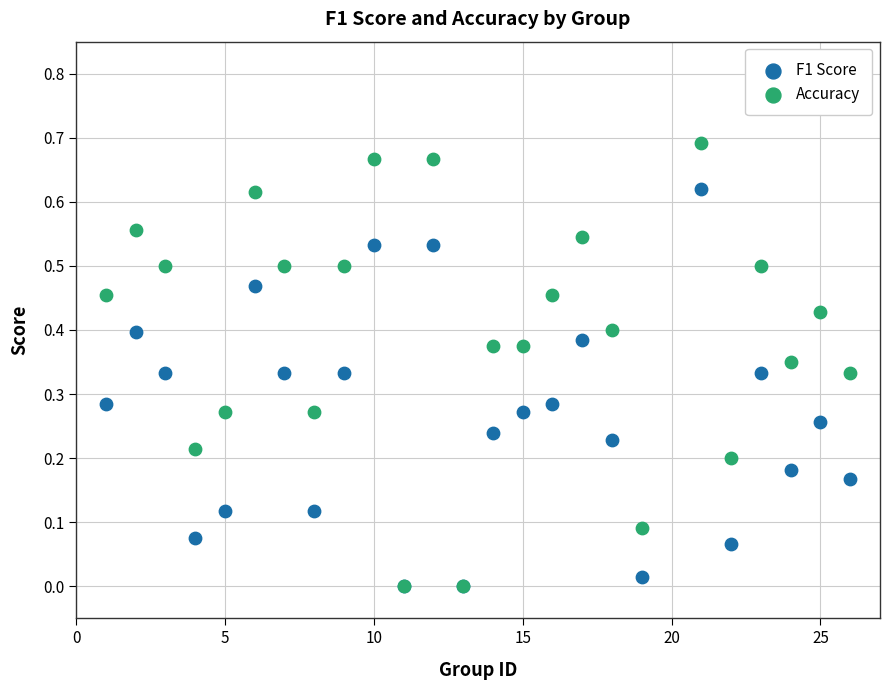

What are all the series names shown in the legend?

F1 Score, Accuracy